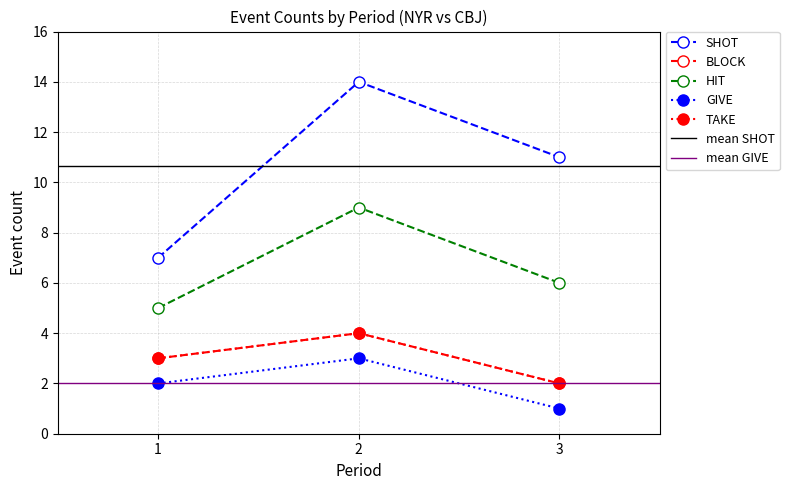

True or false: SHOT has a value of 11 at 3.

True